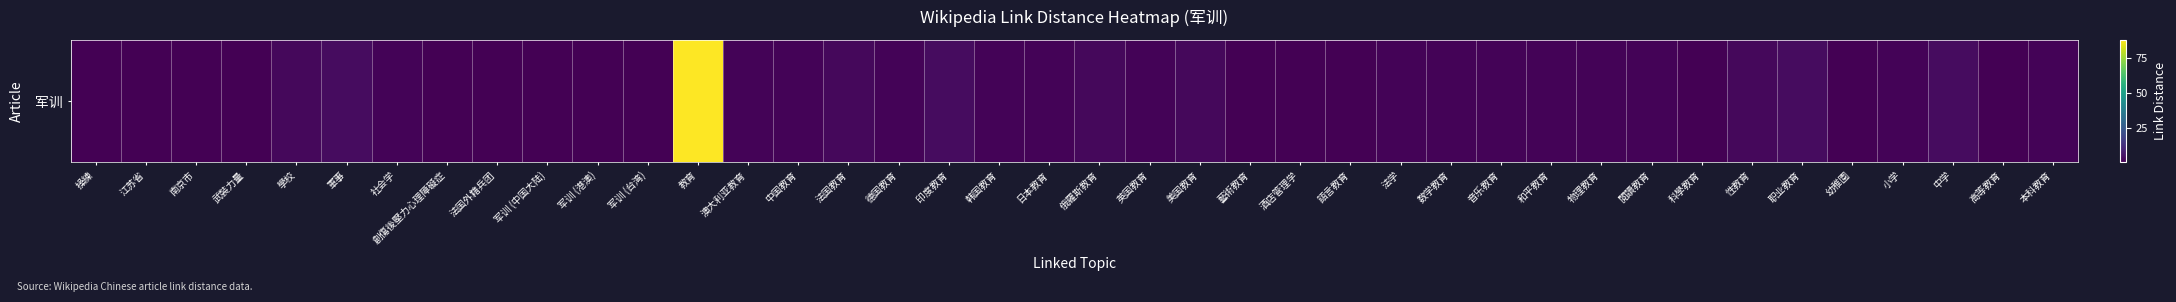

Reading right to left, list all the values displayed in this chart.

本科教育=2	高等教育=1	中学=4	小学=2	幼稚園=1	职业教育=4	性教育=3	科學教育=1	閱讀教育=2	物理教育=2	和平教育=2	音乐教育=2	数学教育=2	法学=2	語言教育=1	酒店管理学=1	藝術教育=1	美国教育=3	英国教育=2	俄羅斯教育=3	日本教育=2	韩国教育=2	印度教育=4	德国教育=2	法国教育=3	中国教育=2	澳大利亚教育=2	教育=88	军训 (台湾)=1	军训 (港澳)=1	军训 (中国大陆)=1	法国外籍兵团=1	創傷後壓力心理障礙症=1	社会学=2	軍事=4	學校=3	武裝力量=1	南京市=1	江苏省=1	操練=1